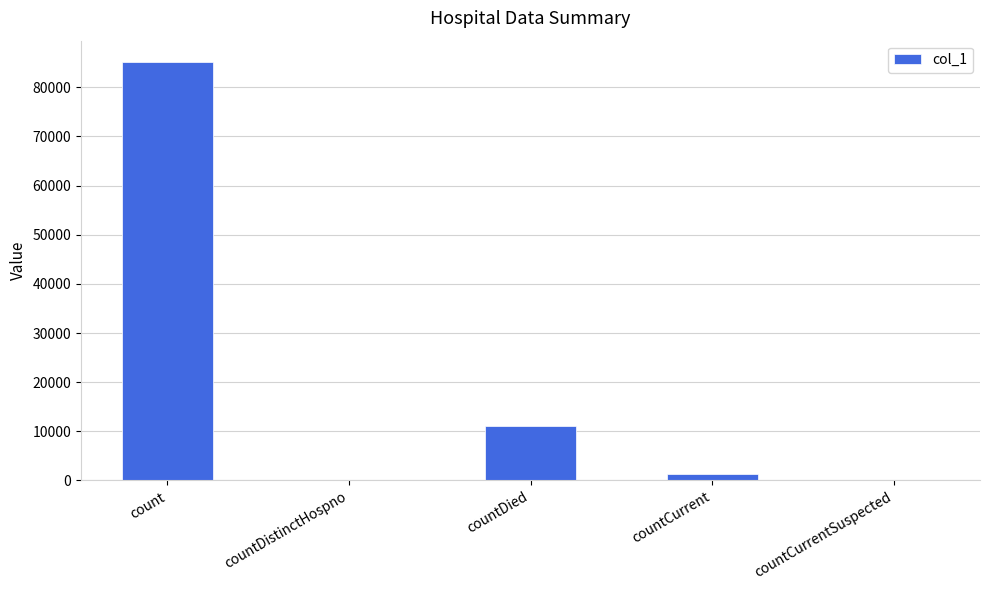

Reading left to right, extract all data points from this chart.

count=85239	countDistinctHospno=0	countDied=11028	countCurrent=1323	countCurrentSuspected=0